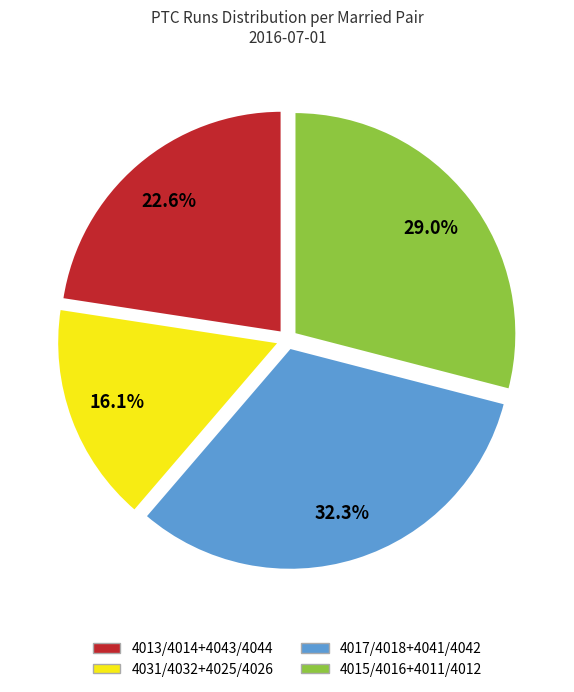

How many segments does this pie chart have?

4